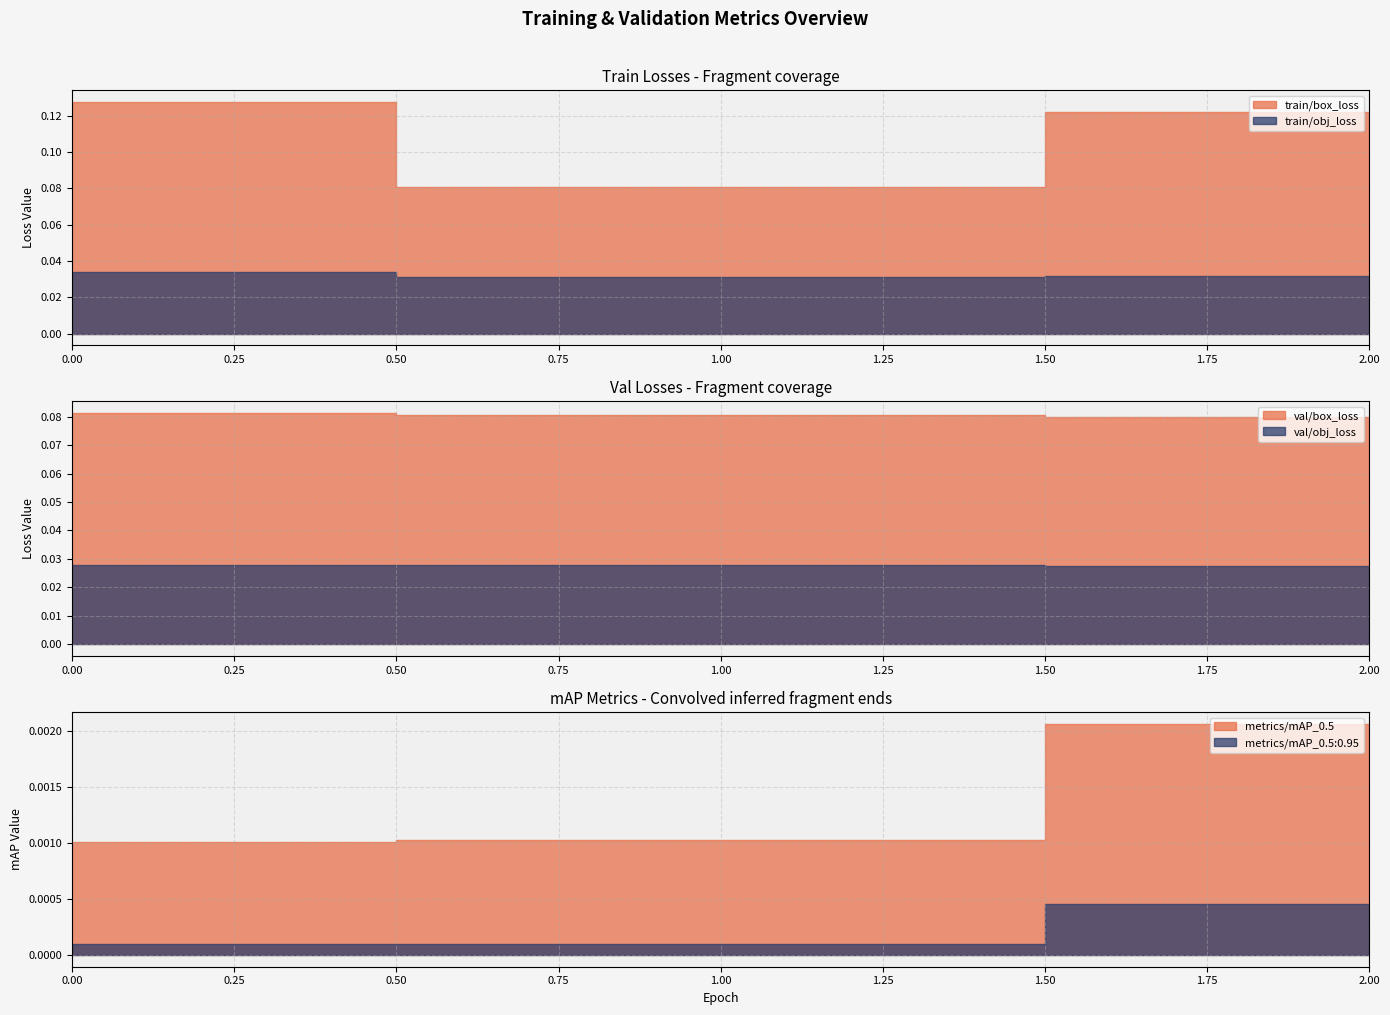

Which series changed the most between 1 and 2?

train/box_loss